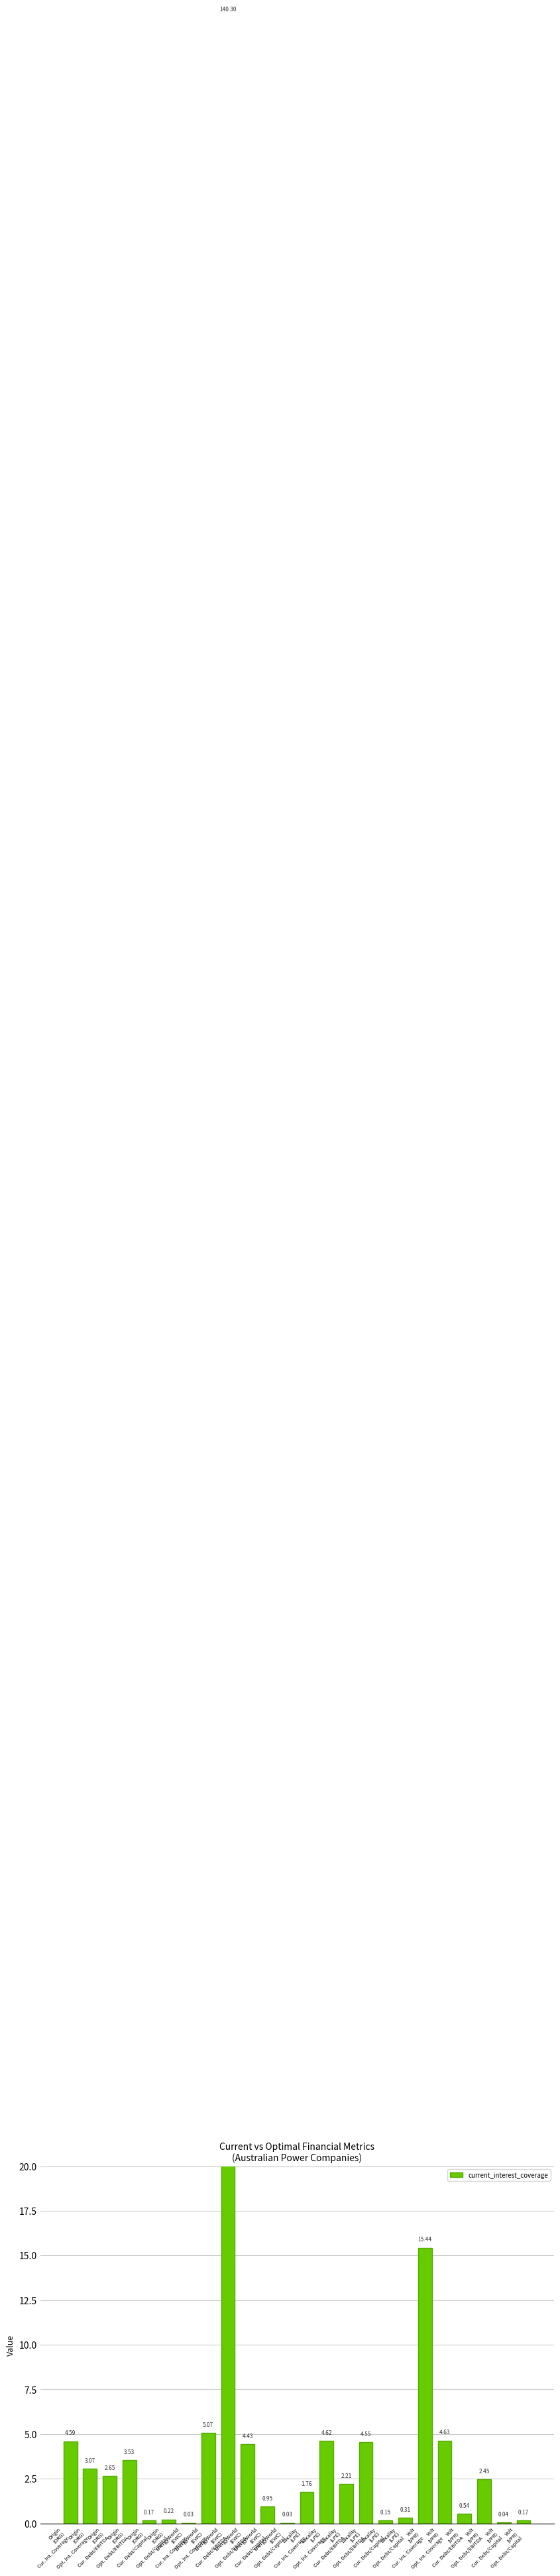

True or false: the data shows 2.6 at Origin
(ORG)
Cur. Debt/EBITDA.

True